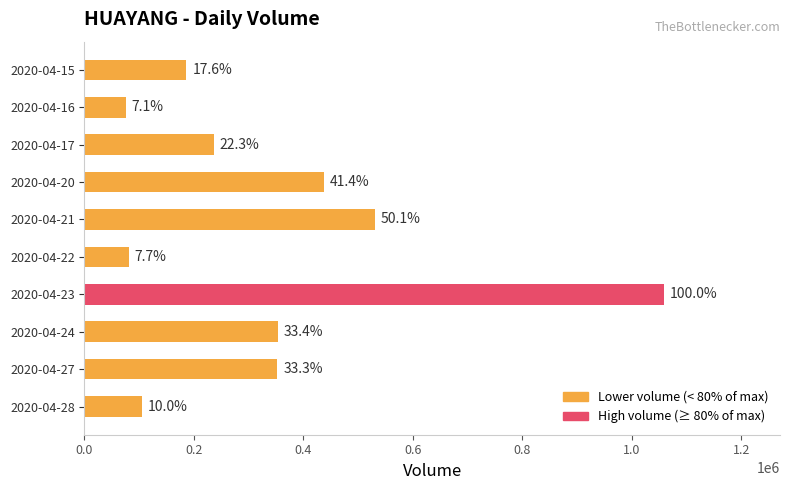

What is the sum of all values?

3420100